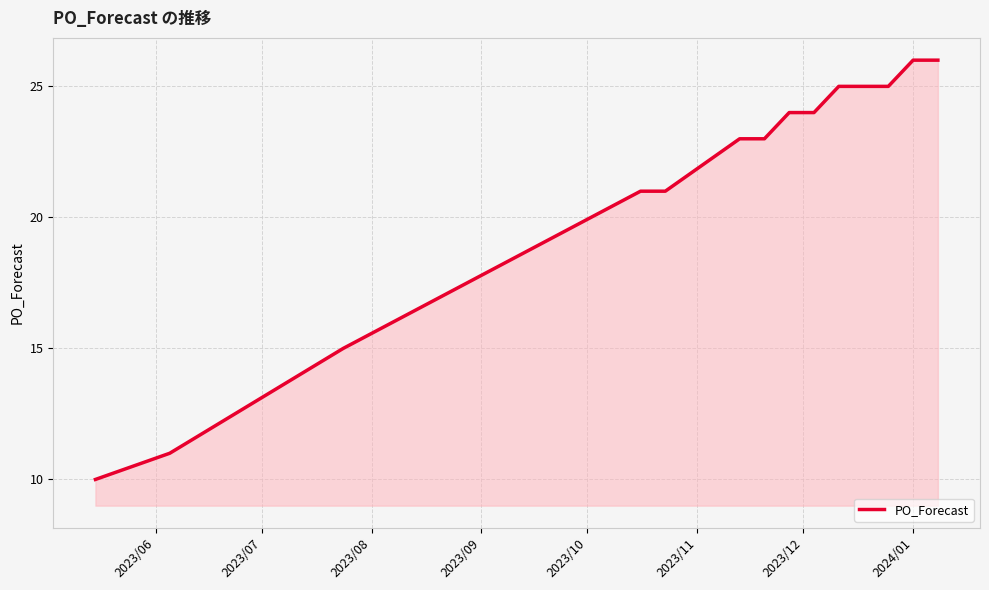

Does the chart display data point markers on the line(s)?

No